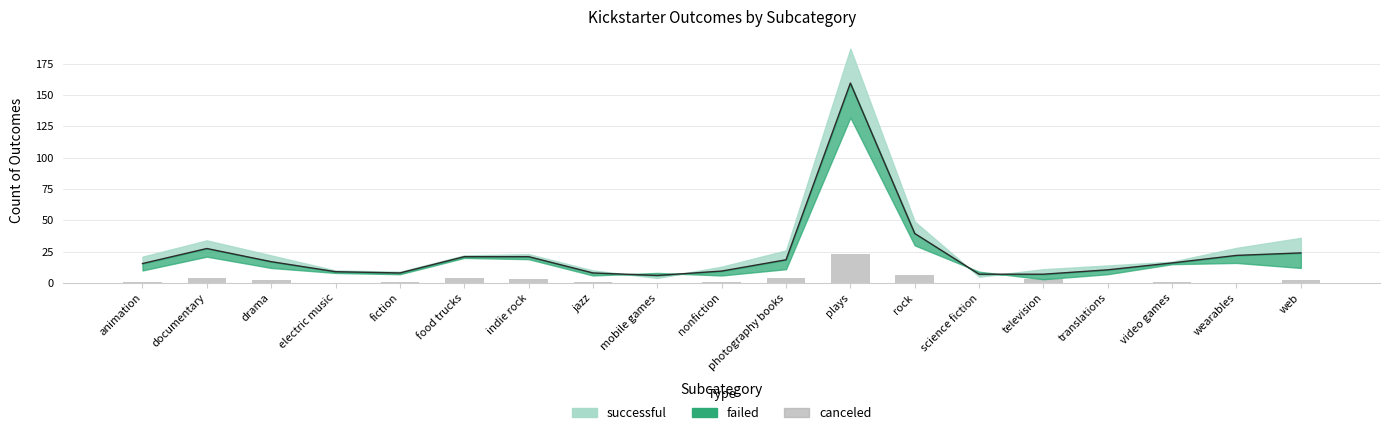

What is the difference between the maximum and minimum values?

23